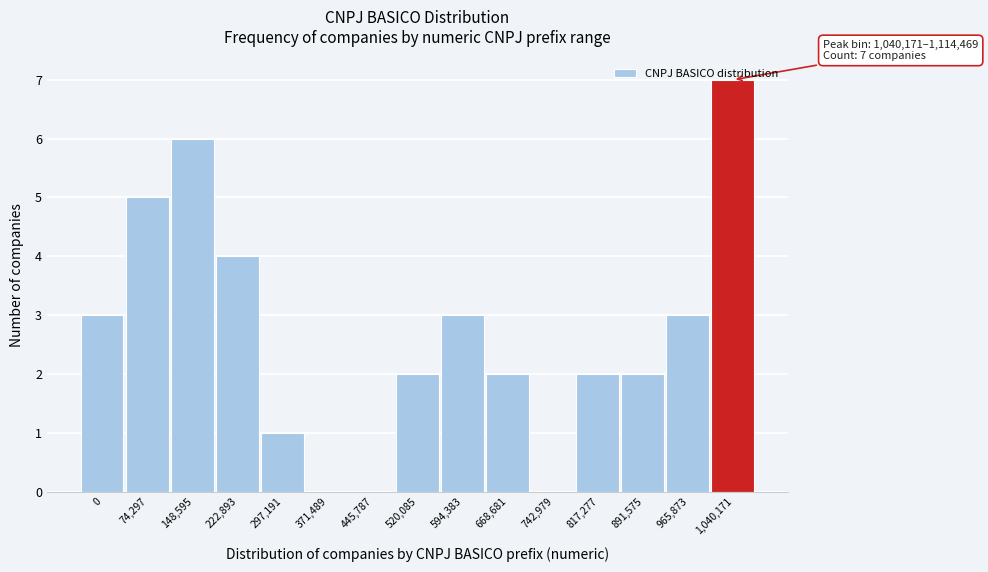

What is the approximate value at 148,595?

6